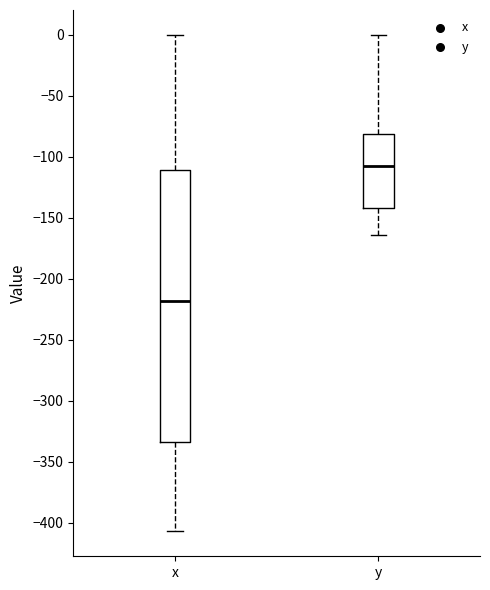

Where is the lower edge of the box for y on the y-axis? The values are not printed on the chart, so give them approximately, as read against the axis.

-140